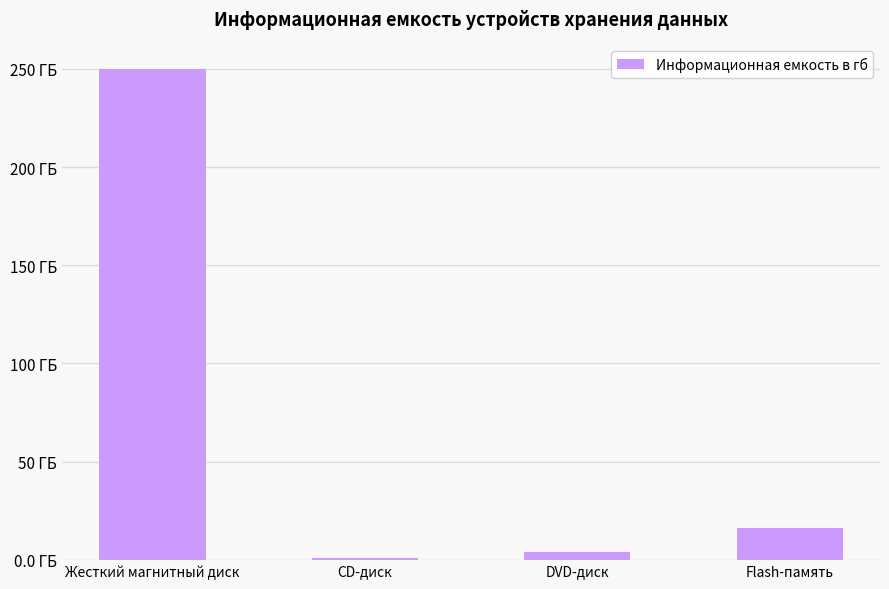

Reading left to right, what are all the values shown in this chart?

Жесткий магнитный диск=250.0	CD-диск=0.7	DVD-диск=4.0	Flash-память=16.0